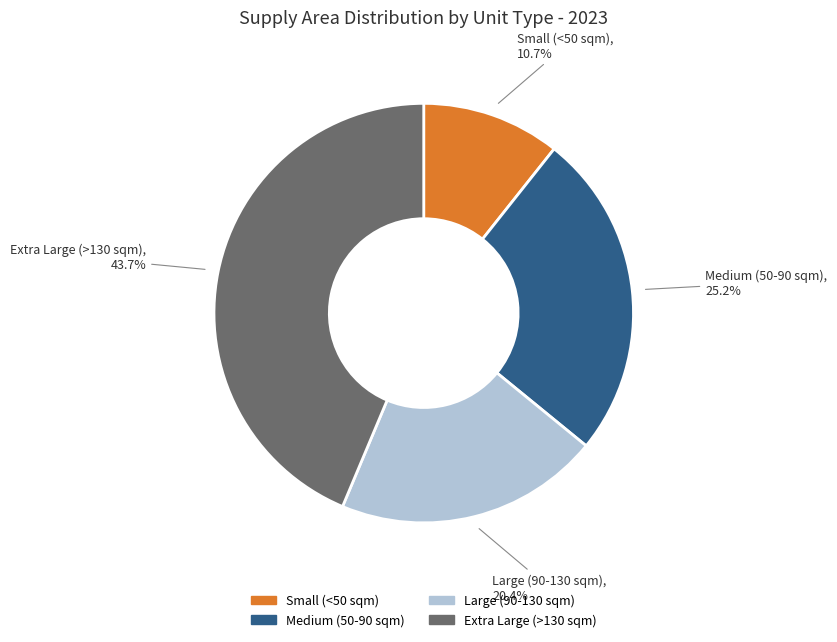

Which slice is the largest?

Extra Large (>130 sqm)